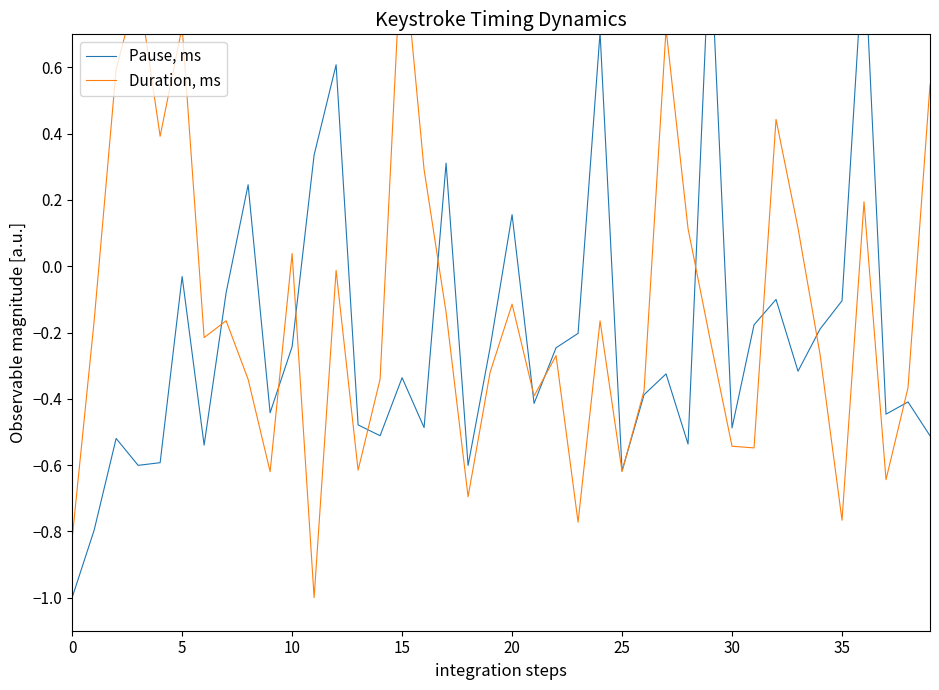

Where is Duration, ms nearest to the value 0?

12